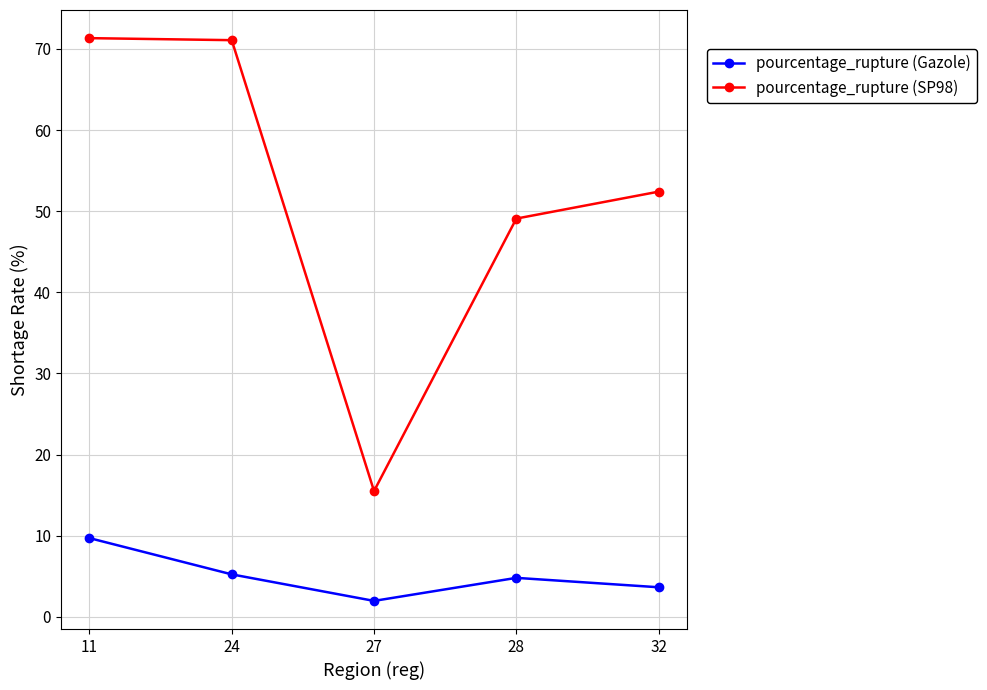

Rank the series at 32 from lowest to highest value.

pourcentage_rupture (Gazole), pourcentage_rupture (SP98)